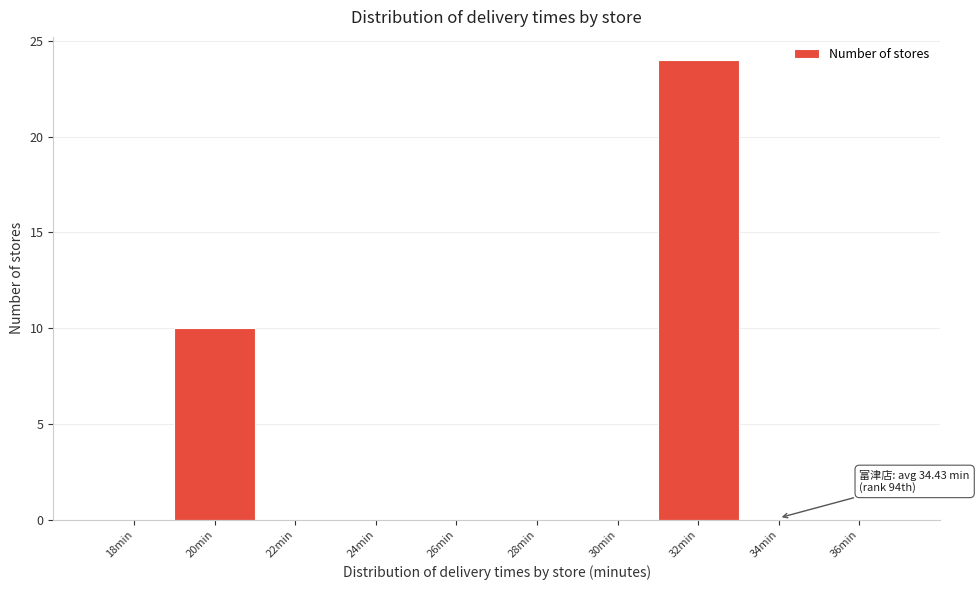

Reading left to right, list all the values displayed in this chart.

18min=0	20min=10	22min=0	24min=0	26min=0	28min=0	30min=0	32min=24	34min=0	36min=0